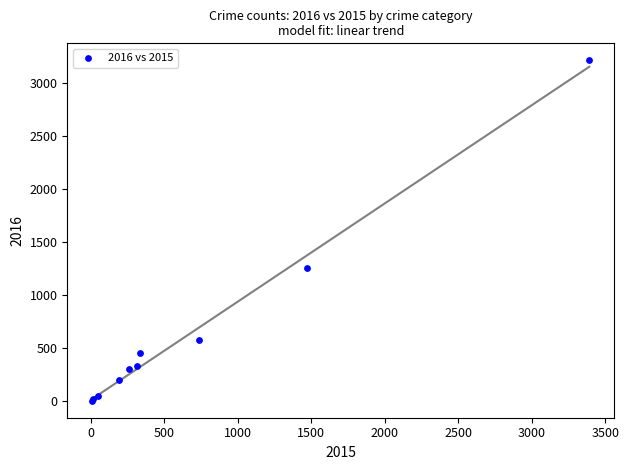

What Y value in the scatter plot is closest to 1612?

1259